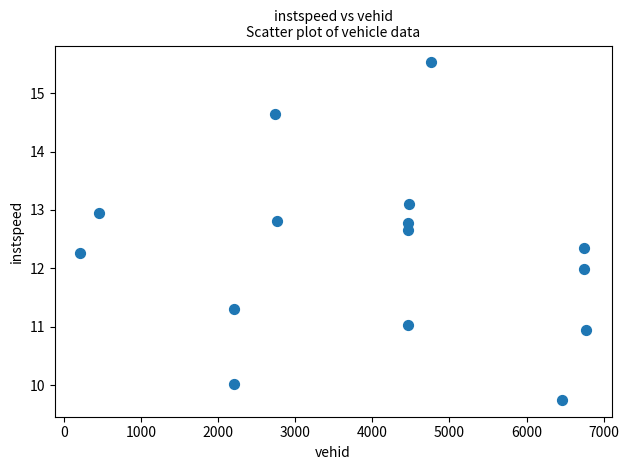

What is the range of Y values (max minus min)?

5.8